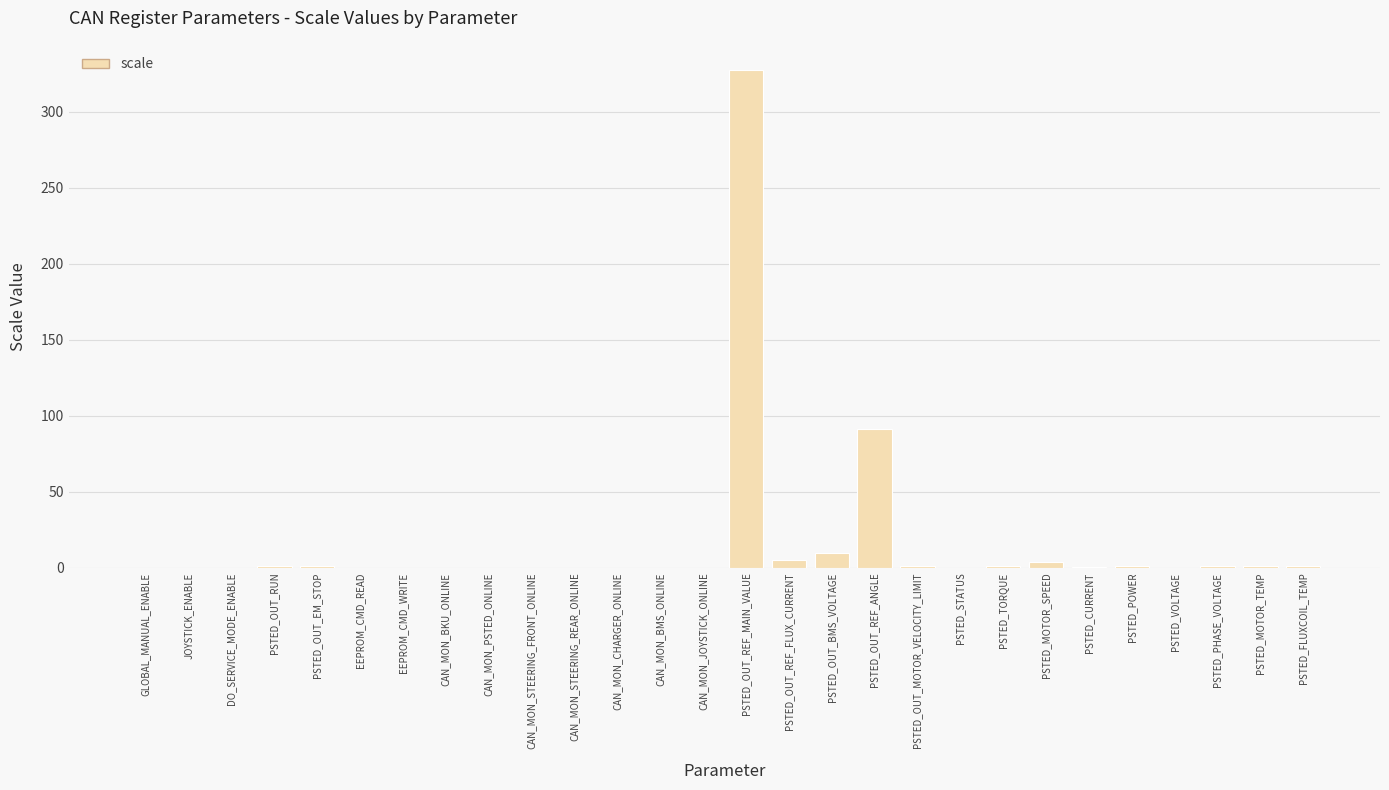

Which has a higher value, CAN_MON_BKU_ONLINE or PSTED_OUT_REF_FLUX_CURRENT?

PSTED_OUT_REF_FLUX_CURRENT